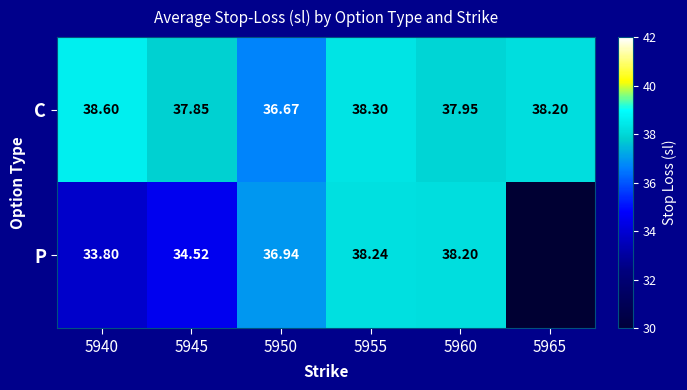

At 5960, list the series in order from largest to smallest.

P, C